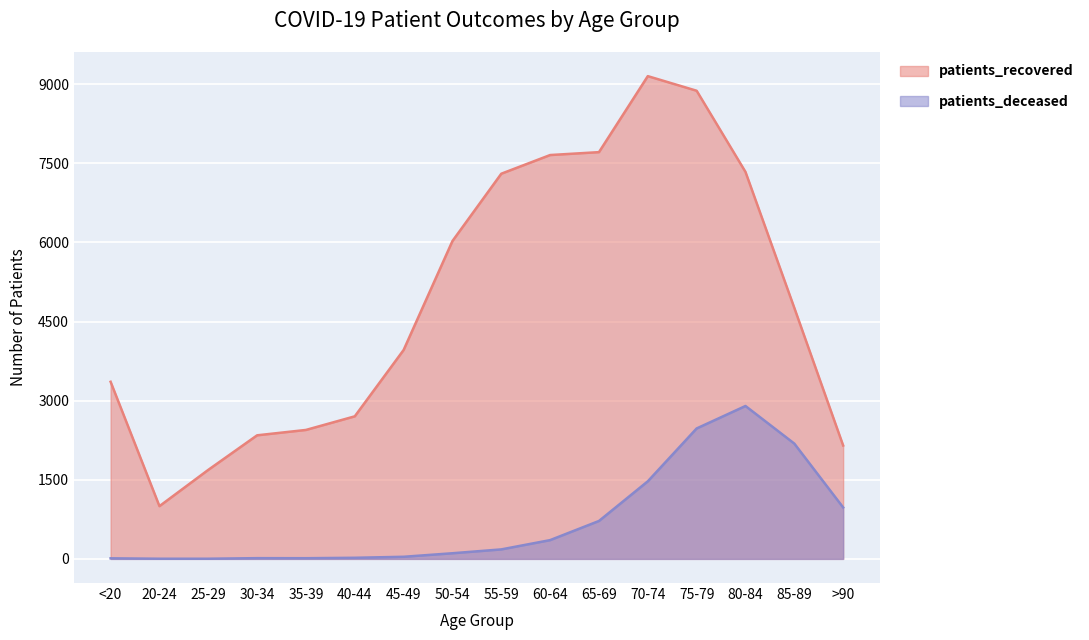

Where does the patients_deceased series first go above 180?

60-64